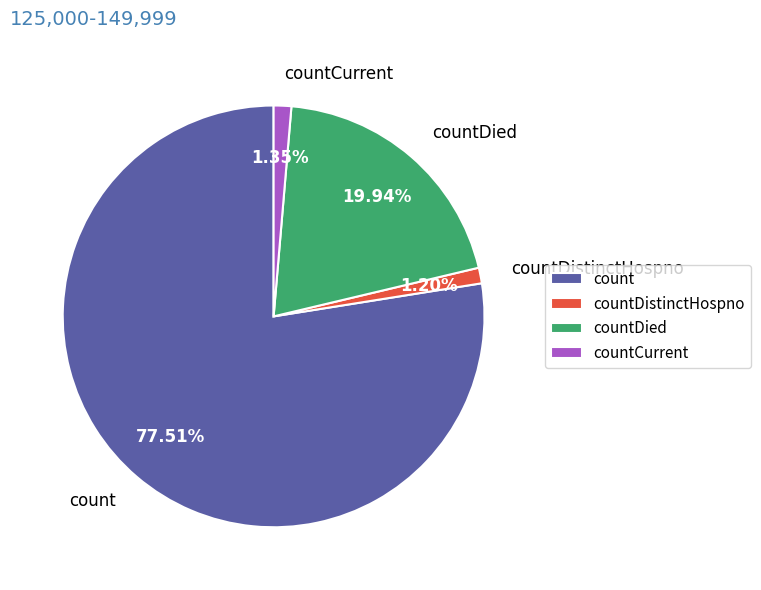

Is the sum of countCurrent and count greater than half?

Yes